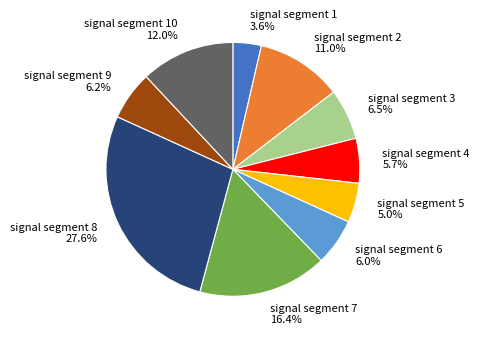

Which category has the smallest portion of the pie?

signal segment 1 3.6%